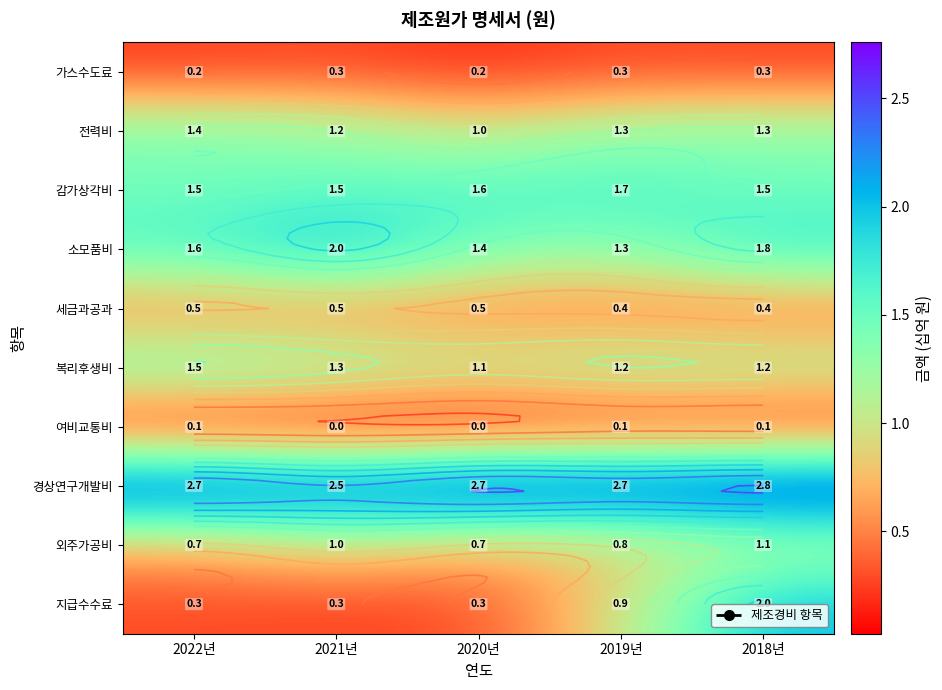

Is it true that 감가상각비 equals 1.5 at 2022년?

True